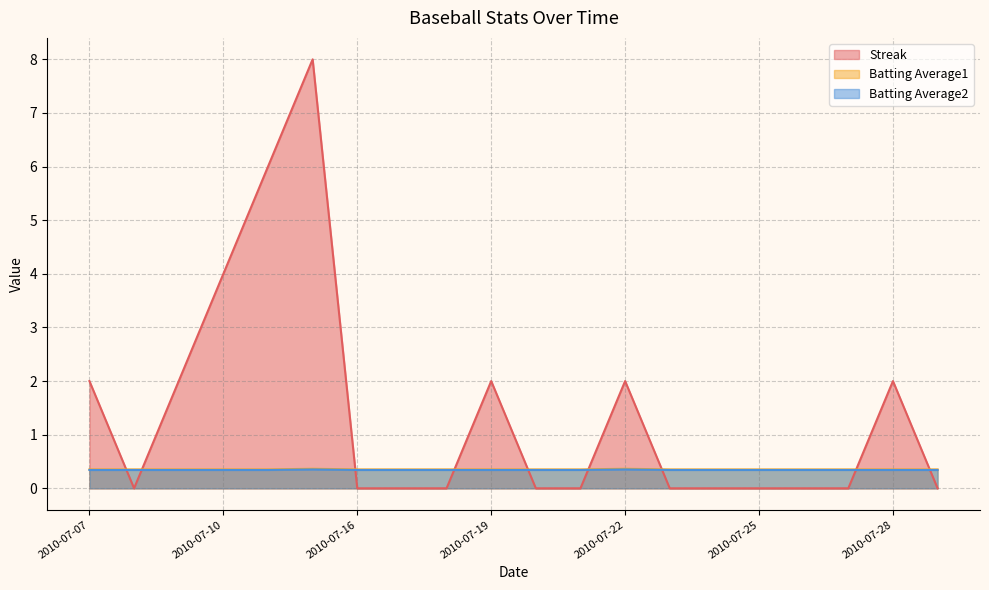

True or false: Batting Average1 and Batting Average2 intersect in this chart.

False